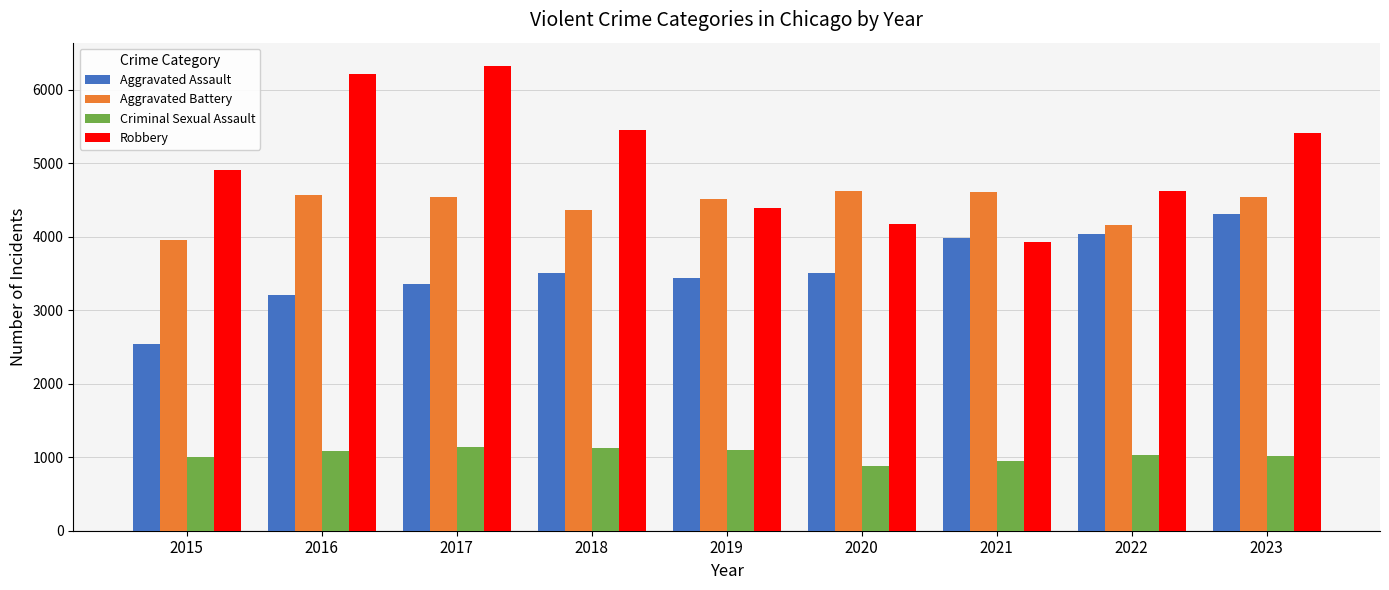

Which series has the largest total across all categories?

Robbery